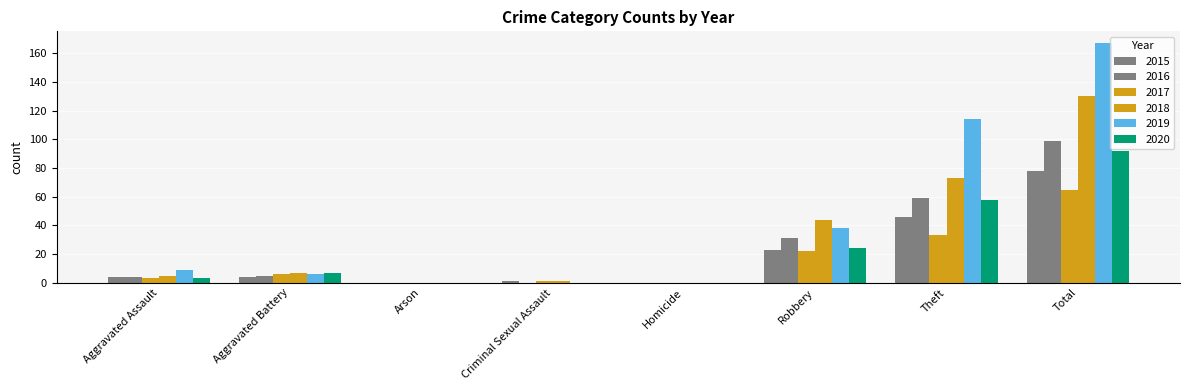

Reading left to right, transcribe all the data shown in this chart.

2015: Aggravated Assault=4	Aggravated Battery=4	Arson=0	Criminal Sexual Assault=1	Homicide=0	Robbery=23	Theft=46	Total=78
2016: Aggravated Assault=4	Aggravated Battery=5	Arson=0	Criminal Sexual Assault=0	Homicide=0	Robbery=31	Theft=59	Total=99
2017: Aggravated Assault=3	Aggravated Battery=6	Arson=0	Criminal Sexual Assault=1	Homicide=0	Robbery=22	Theft=33	Total=65
2018: Aggravated Assault=5	Aggravated Battery=7	Arson=0	Criminal Sexual Assault=1	Homicide=0	Robbery=44	Theft=73	Total=130
2019: Aggravated Assault=9	Aggravated Battery=6	Arson=0	Criminal Sexual Assault=0	Homicide=0	Robbery=38	Theft=114	Total=167
2020: Aggravated Assault=3	Aggravated Battery=7	Arson=0	Criminal Sexual Assault=0	Homicide=0	Robbery=24	Theft=58	Total=92